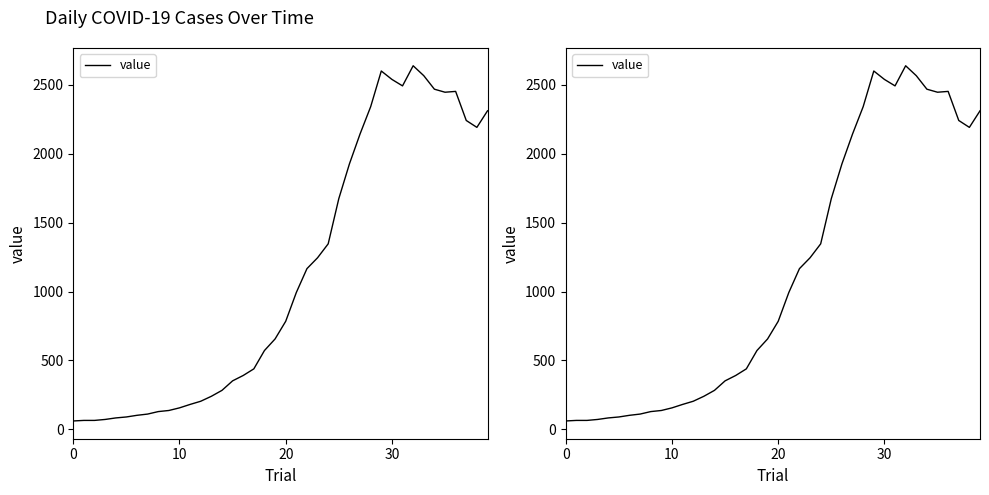

Which has a higher value, 8 or 23?

23